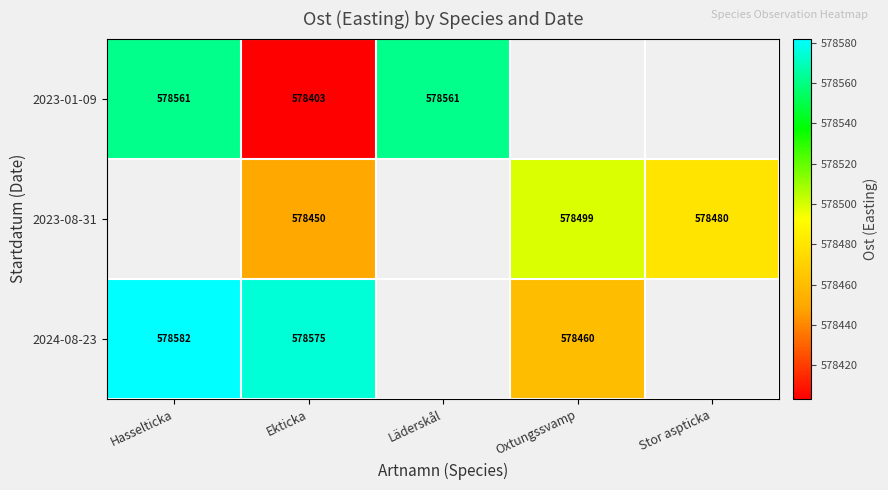

At which label does 2024-08-23 reach its peak?

Hasselticka